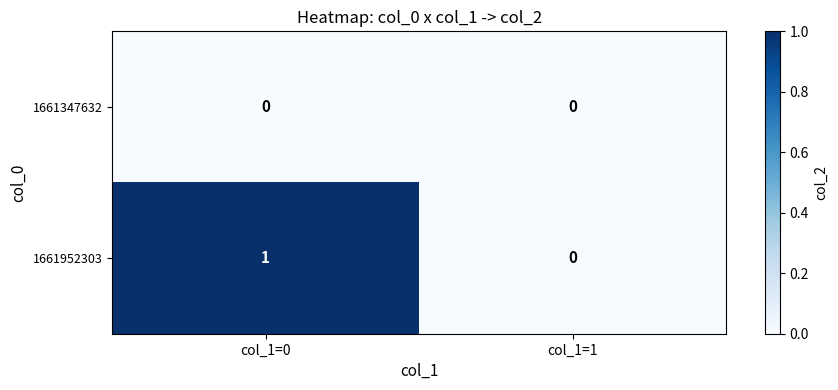

Reading left to right, what are all the values shown in this chart?

1661347632: 0	0
1661952303: 1	0